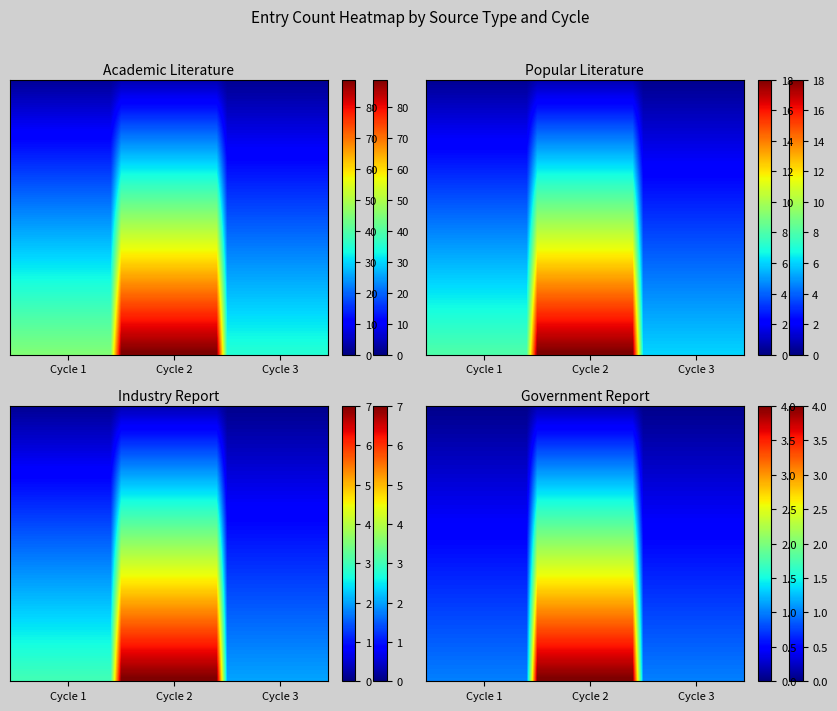

Which series changed the most between Cycle 1 and Cycle 2?

Academic Literature